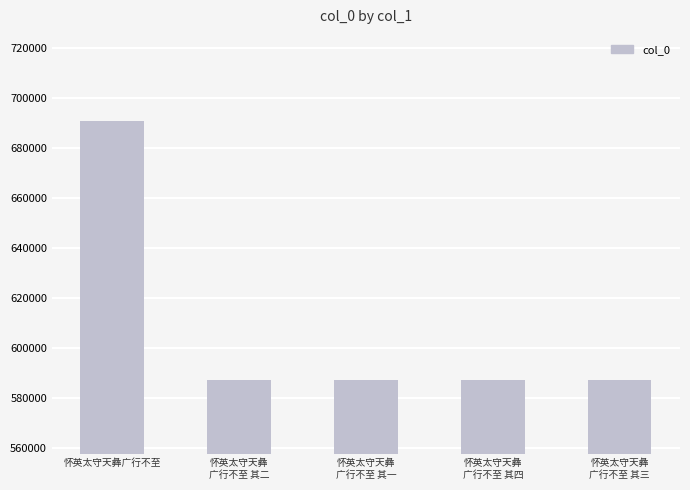

At which label does the data first exceed 587316?

怀英太守天彝广行不至